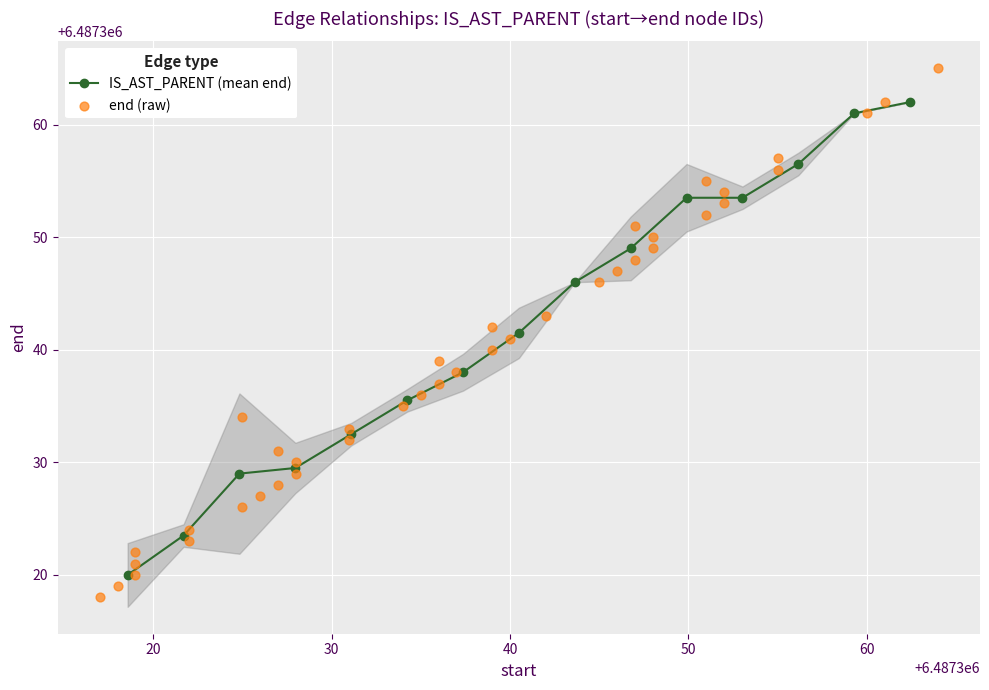

What is the ratio of the value at 9 to the value at 0?

1.0